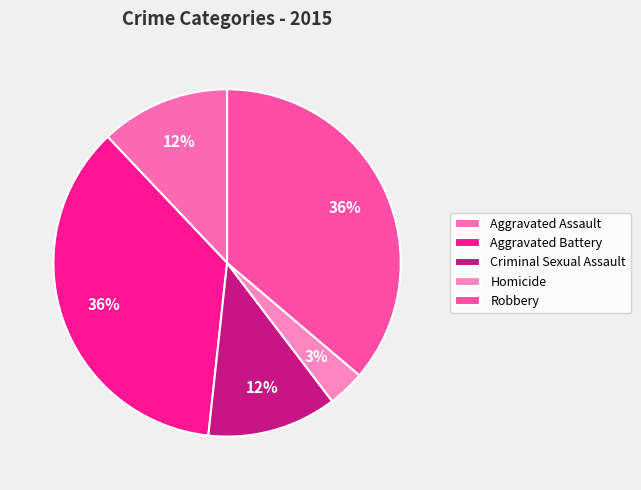

Is there a majority slice in this chart?

No